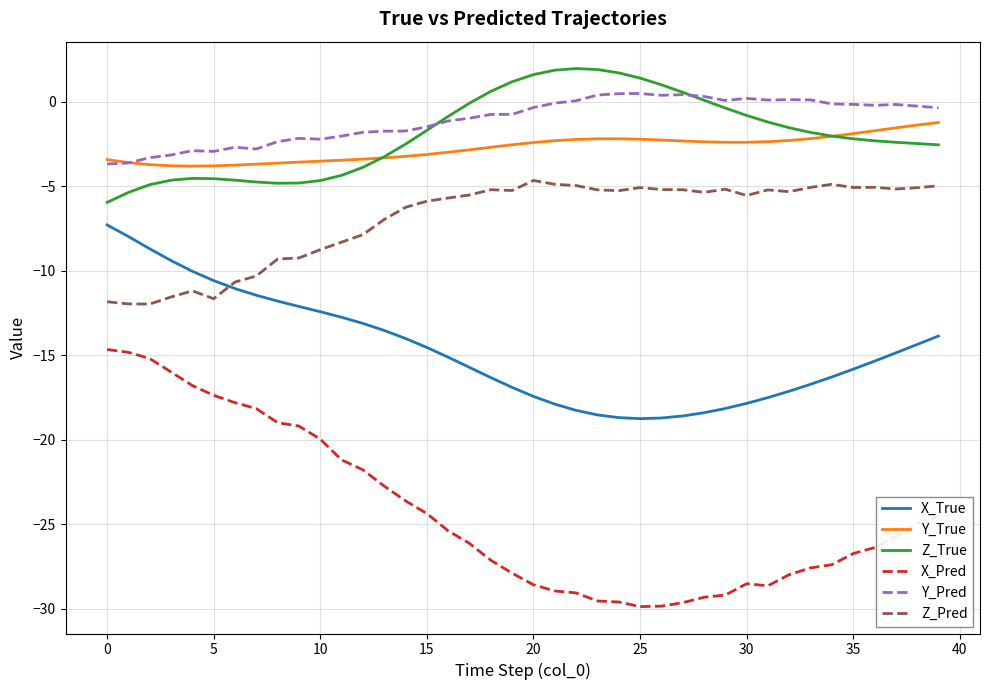

Is this an area chart (filled region under the line)?

No